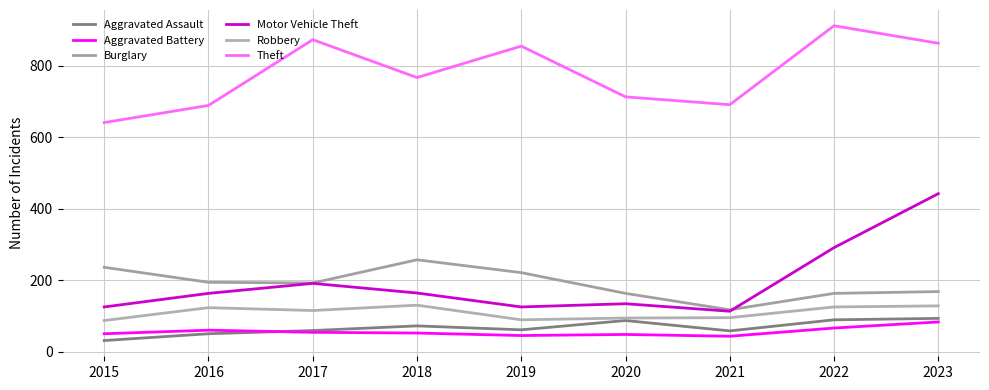

True or false: Robbery has more than 0 interior local peaks.

True